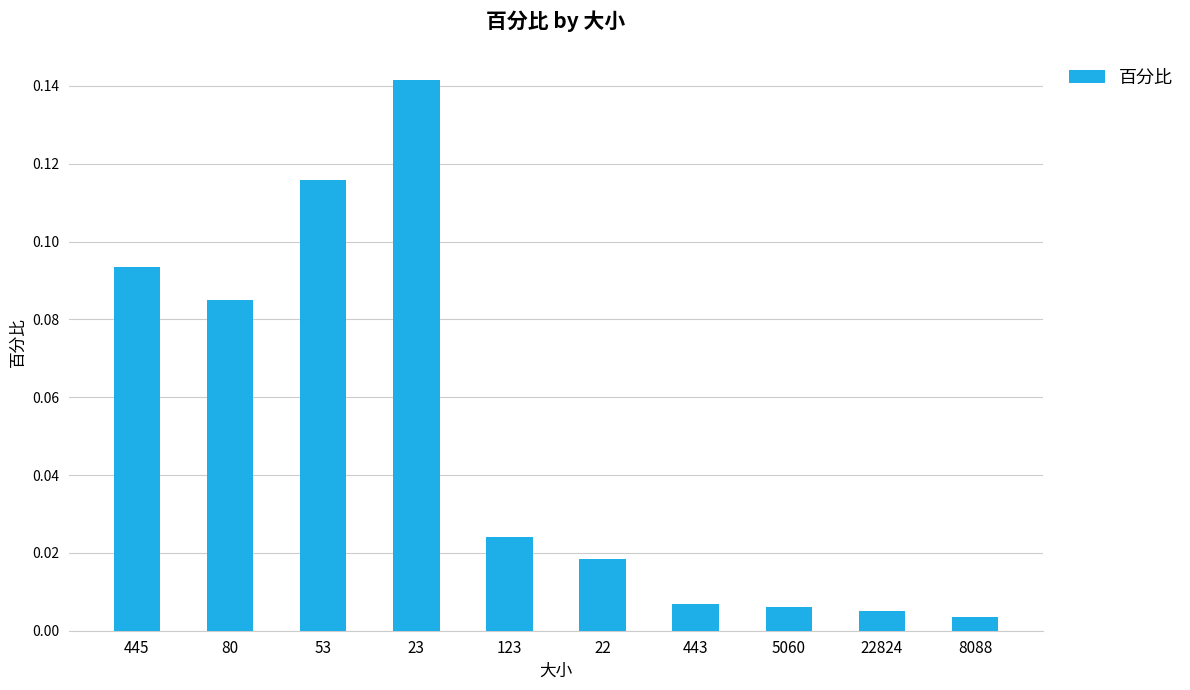

Is it true that the value at 23 is 0.0?

False